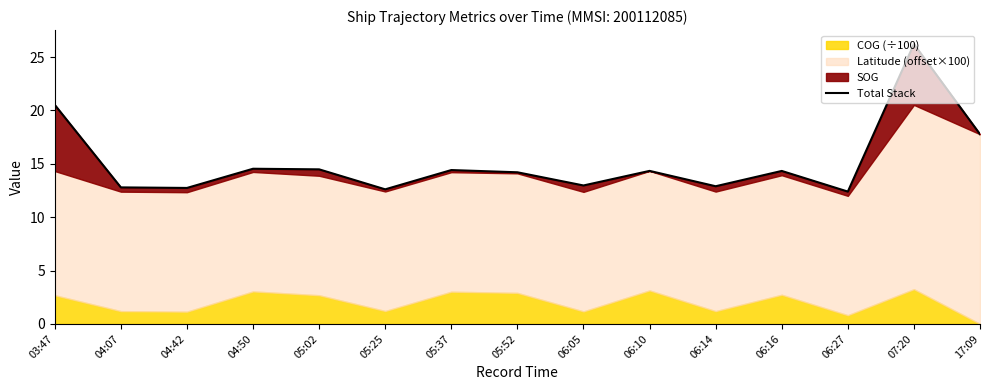

Which label corresponds to the largest value in the chart?

07:20